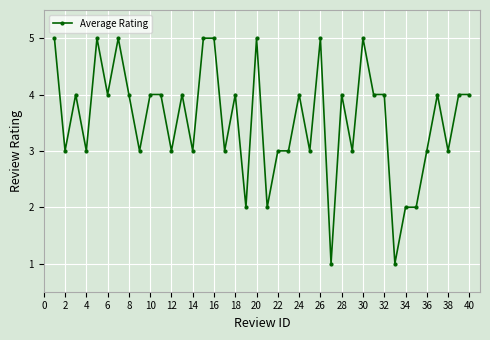

What is the value of the 13th point from the left?

4